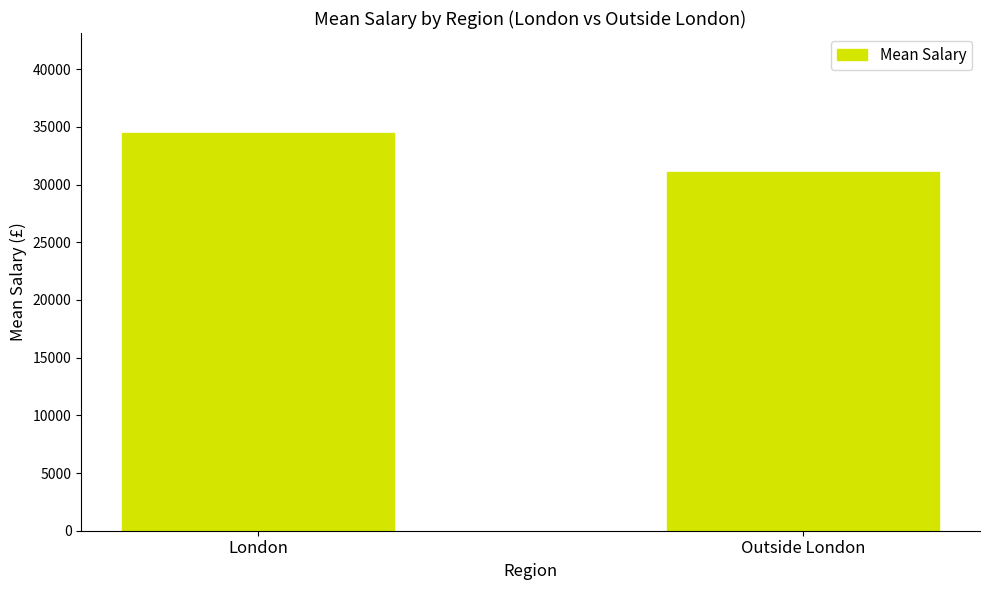

What is the value of the 2nd bar from the left?

31069